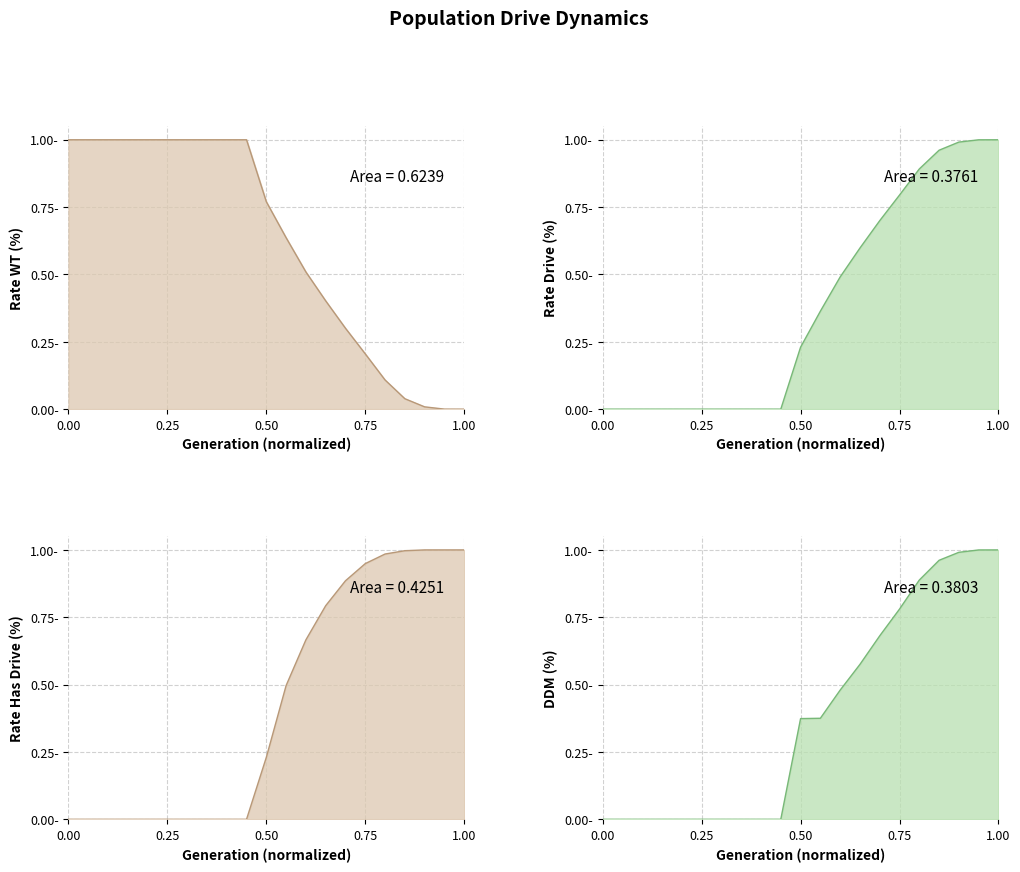

How many categories are shown in the chart?

21